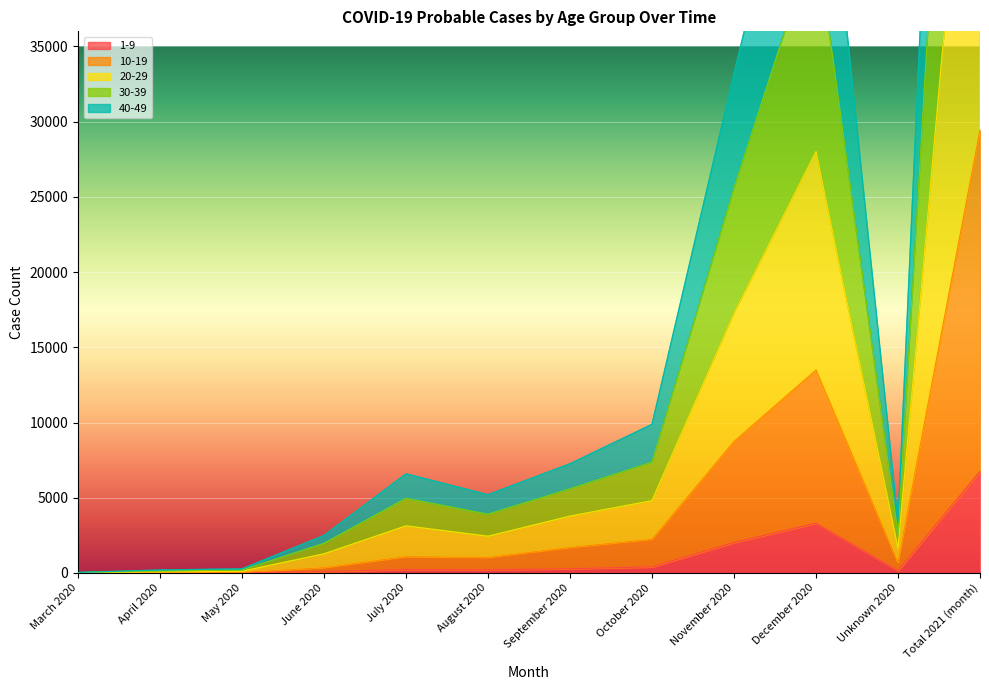

What is the label of the 5th point from the right?

October 2020